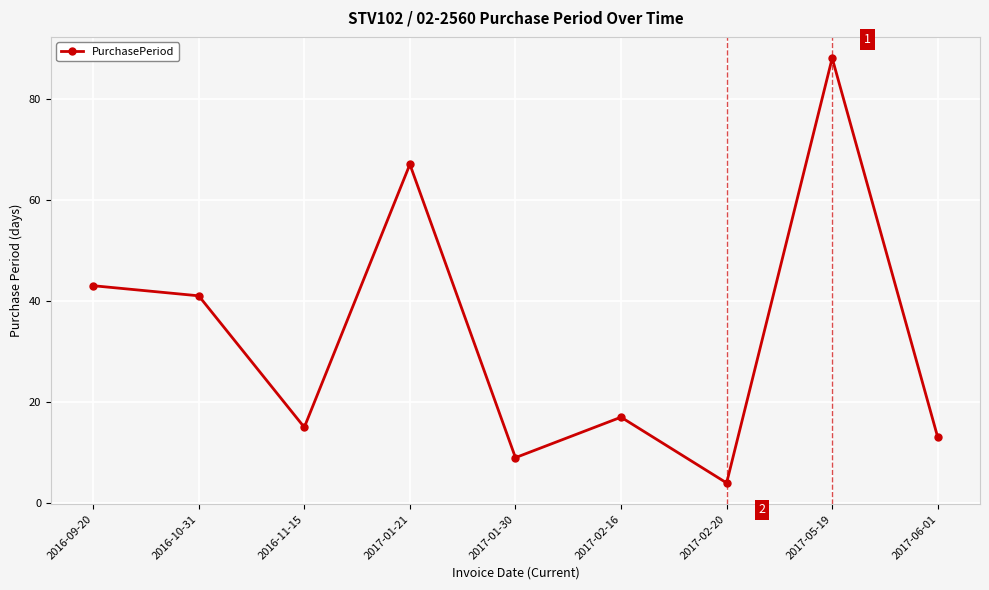

What is the difference between the values at 2017-01-30 and 2016-09-20?

34